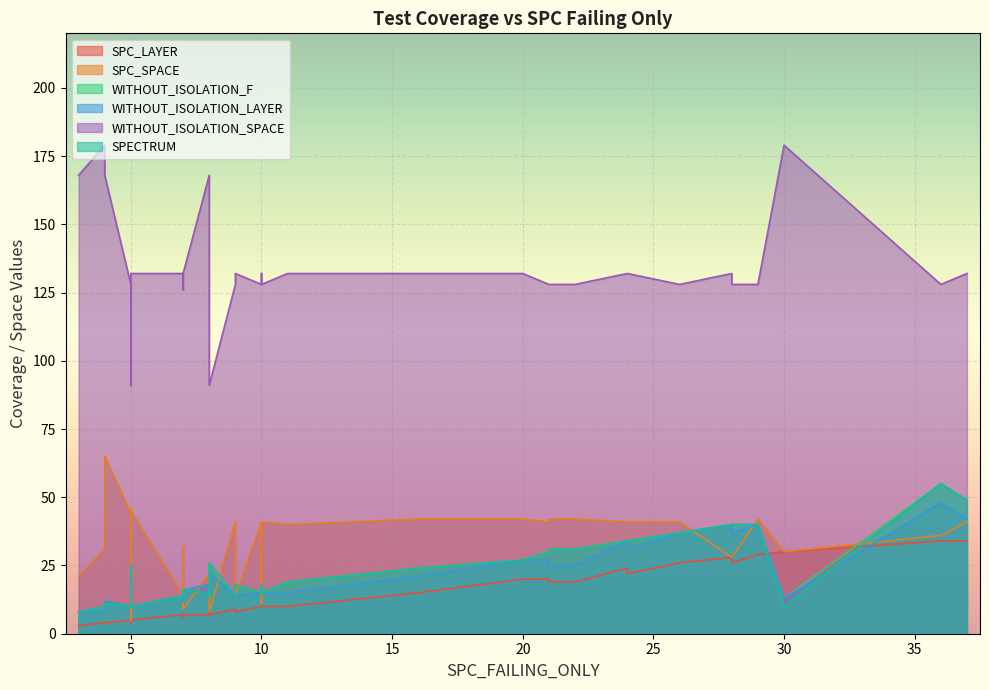

True or false: SPC_SPACE and WITHOUT_ISOLATION_LAYER cross at least once.

True